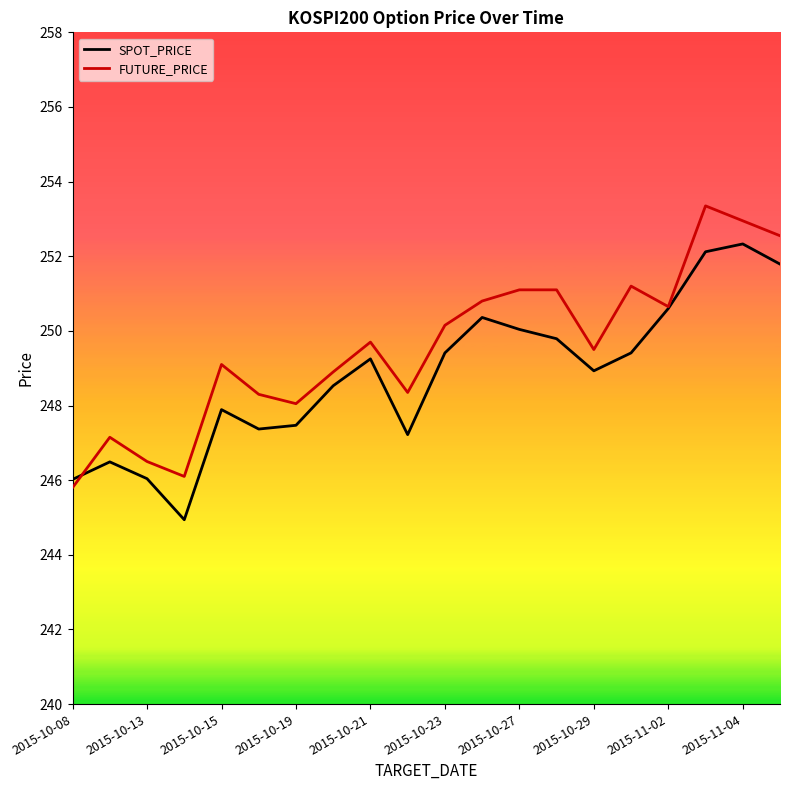

Rank the series by their average value, from highest to lowest.

FUTURE_PRICE, SPOT_PRICE